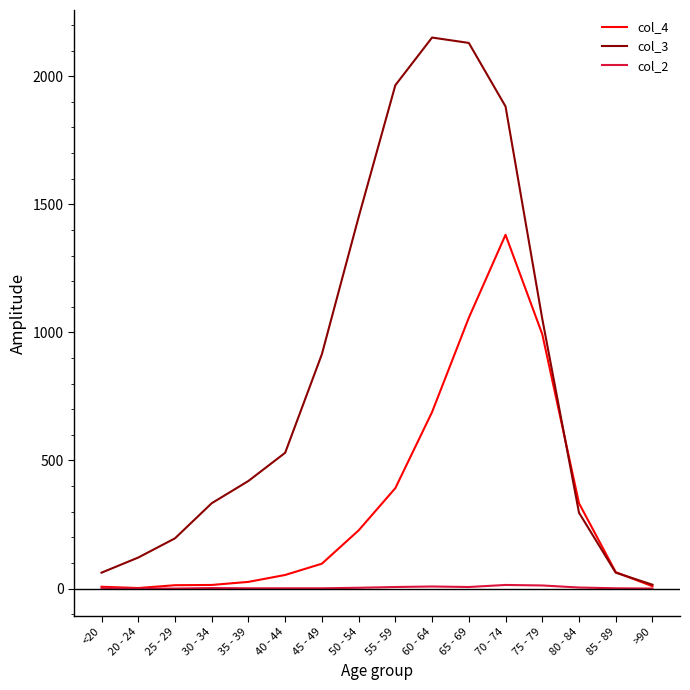

What is the maximum value shown in the chart?

2151